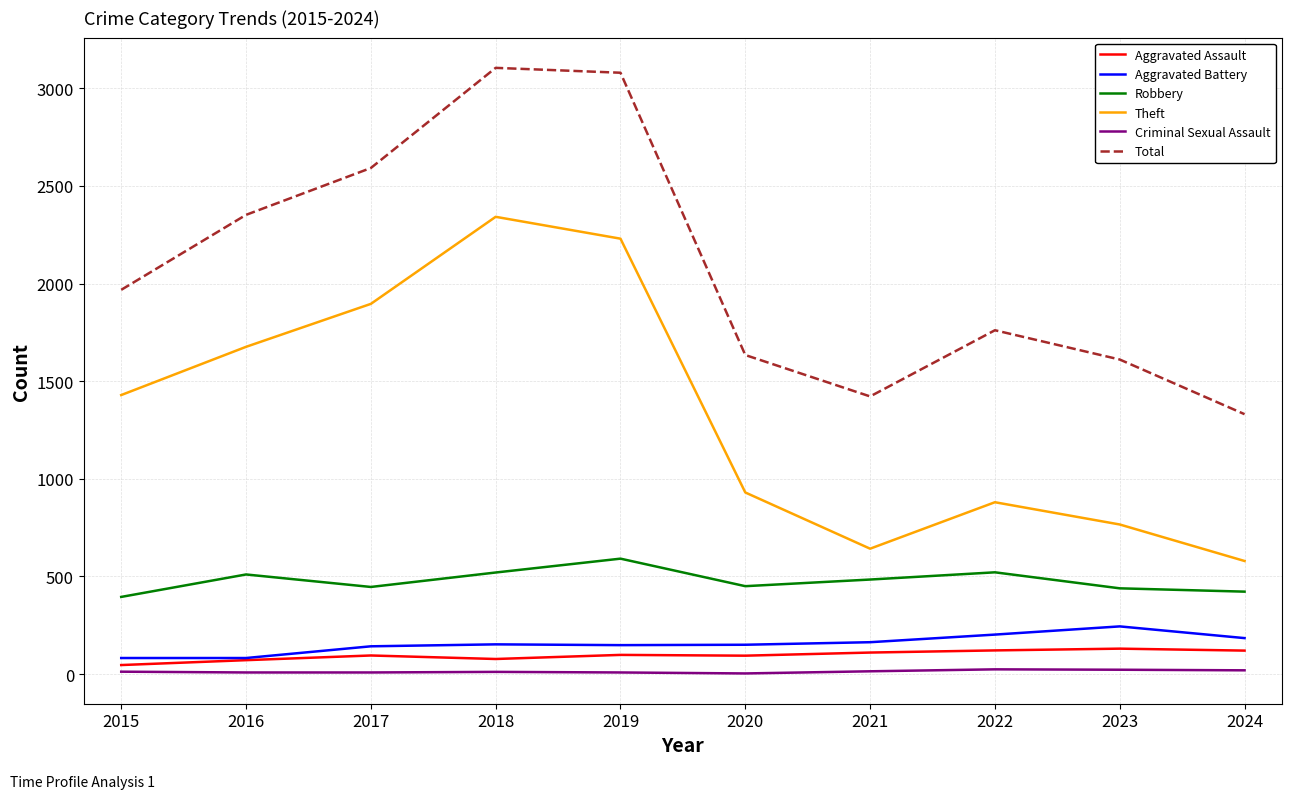

In Theft, how many points are lower than both neighbors (excluding endpoints)?

1